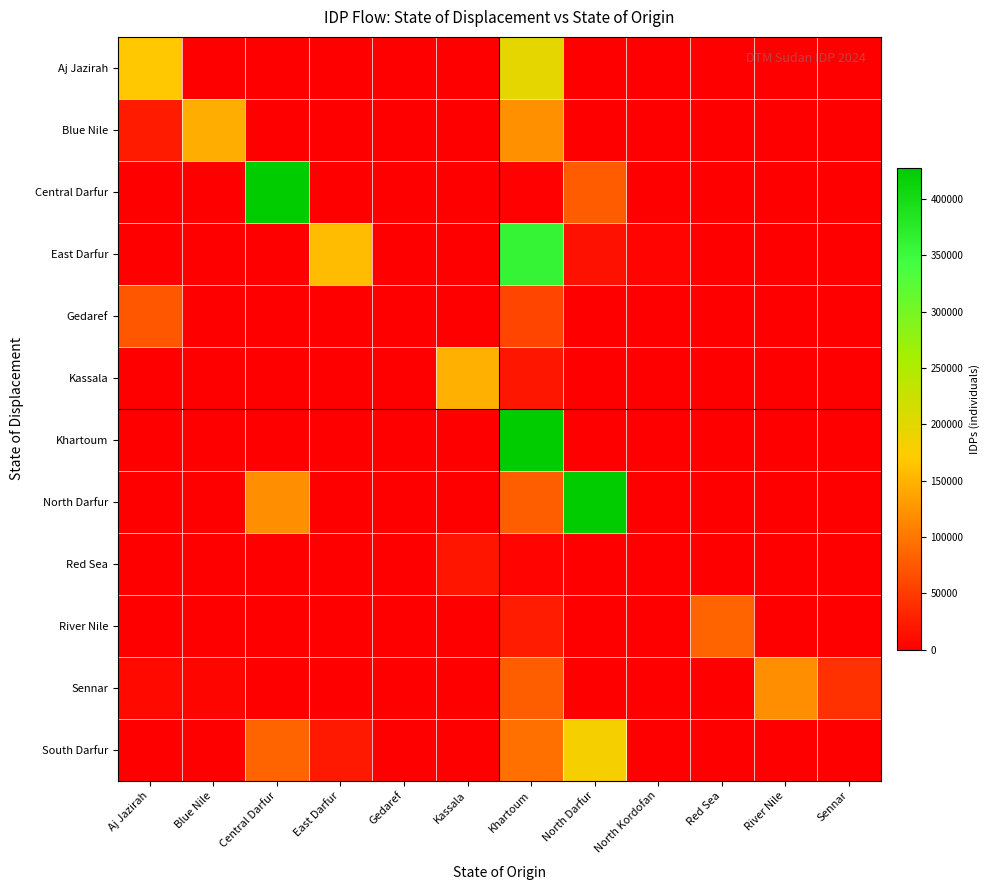

Which series has the largest total across all categories?

North Darfur